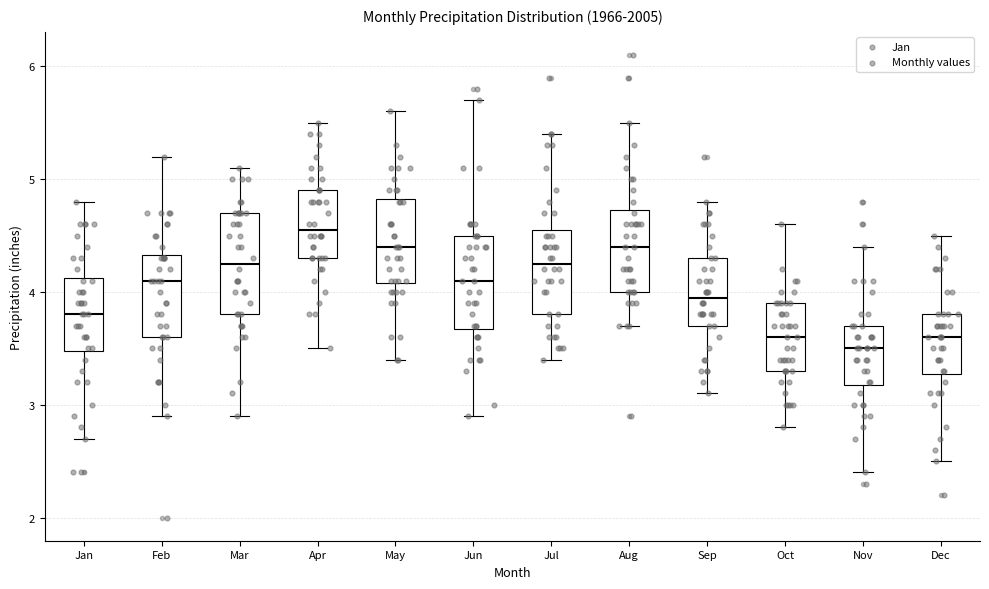

Reading left to right, transcribe this box plot: for each box, give where its median line is, the range the box spans, and where its two whiskers end, as read against the y-axis. The values are not printed on the chart, so give them approximately, as read against the axis.

Jan: median 3.8, box 3.5 to 4.1, whiskers 2.7 to 4.8
Feb: median 4.1, box 3.6 to 4.3, whiskers 2.9 to 5.2
Mar: median 4.3, box 3.8 to 4.7, whiskers 2.9 to 5.1
Apr: median 4.6, box 4.3 to 4.9, whiskers 3.5 to 5.5
May: median 4.4, box 4.1 to 4.8, whiskers 3.4 to 5.6
Jun: median 4.1, box 3.7 to 4.5, whiskers 2.9 to 5.7
Jul: median 4.3, box 3.8 to 4.6, whiskers 3.4 to 5.4
Aug: median 4.4, box 4.0 to 4.7, whiskers 3.7 to 5.5
Sep: median 4.0, box 3.7 to 4.3, whiskers 3.1 to 4.8
Oct: median 3.6, box 3.3 to 3.9, whiskers 2.8 to 4.6
Nov: median 3.5, box 3.2 to 3.7, whiskers 2.4 to 4.4
Dec: median 3.6, box 3.3 to 3.8, whiskers 2.5 to 4.5